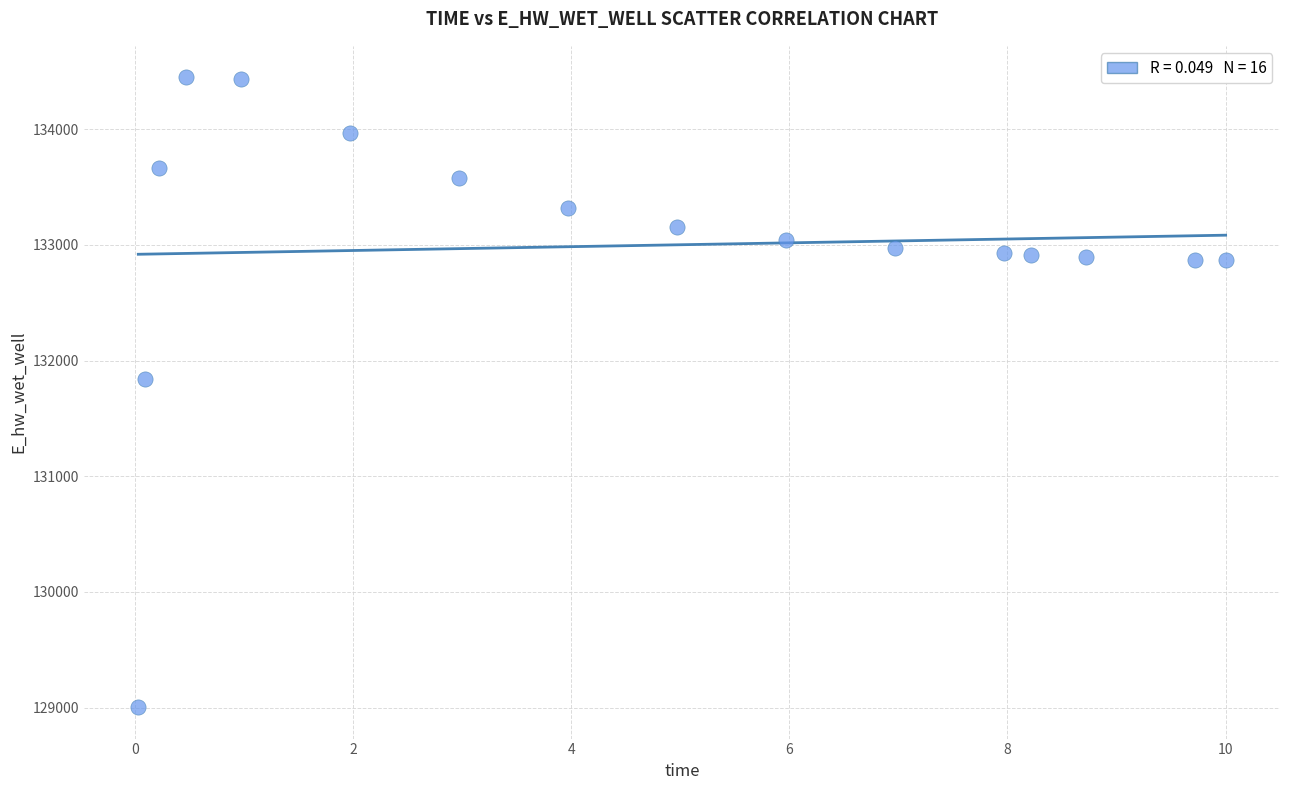

What is the range of Y values (max minus min)?

5445.5